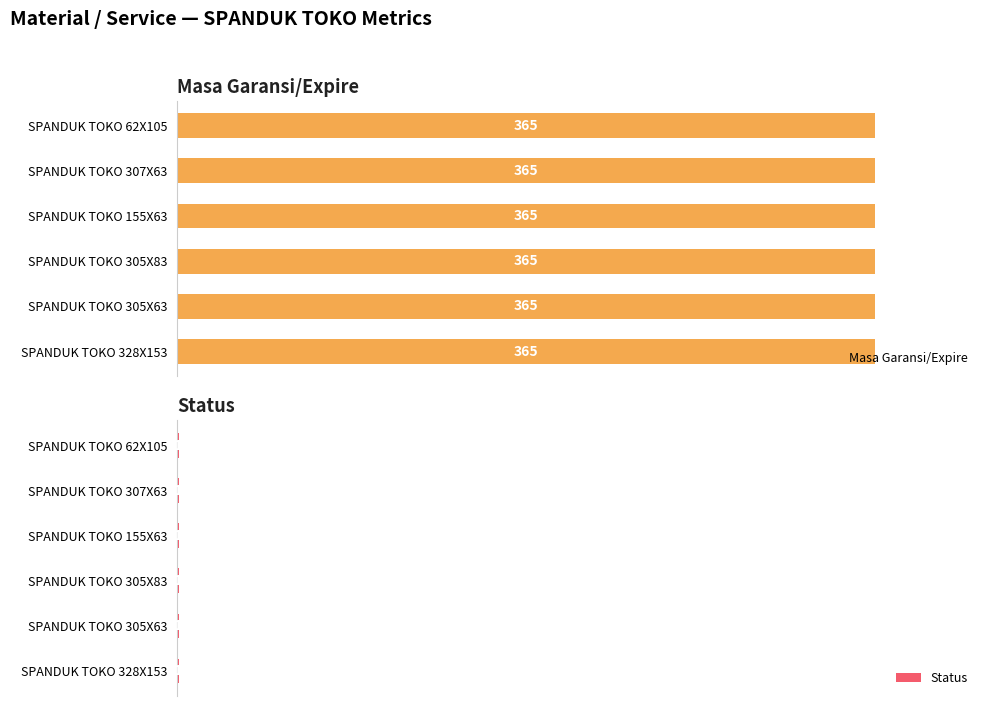

What position from the left is SPANDUK TOKO 307X63?

5